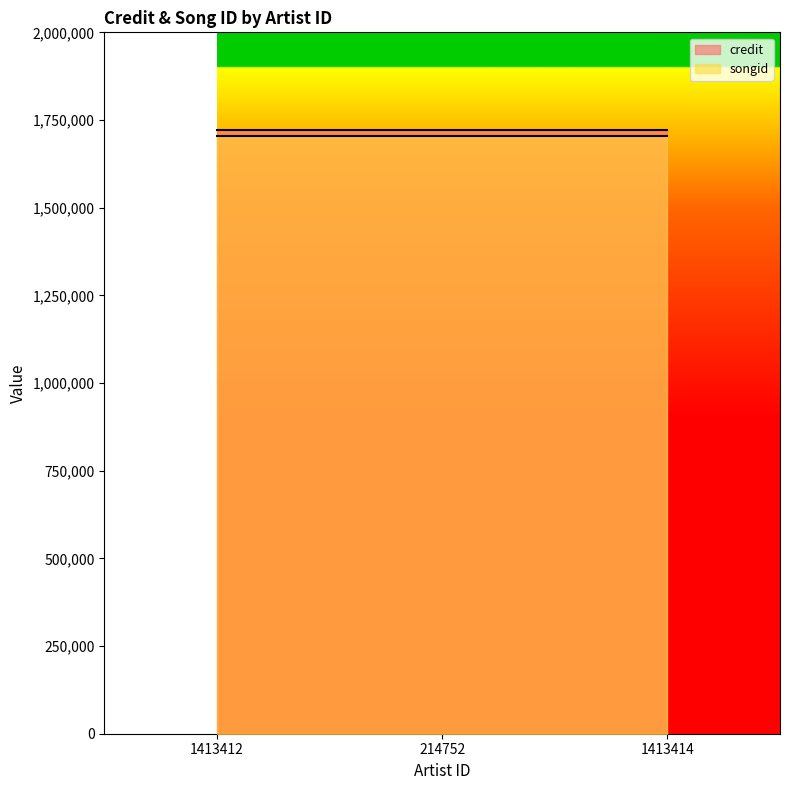

Is it true that songid equals 1704488 at 1413412?

True